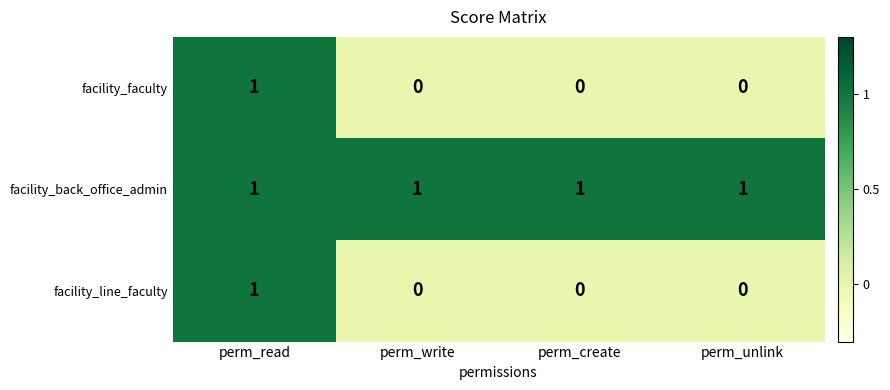

Reading right to left, list all the values displayed in this chart.

facility_faculty: perm_unlink=0	perm_create=0	perm_write=0	perm_read=1
facility_back_office_admin: perm_unlink=1	perm_create=1	perm_write=1	perm_read=1
facility_line_faculty: perm_unlink=0	perm_create=0	perm_write=0	perm_read=1